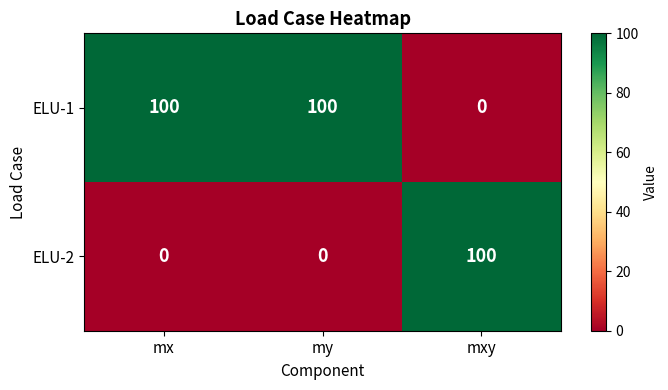

Reading right to left, transcribe all the data shown in this chart.

ELU-1: 0	100	100
ELU-2: 100	0	0